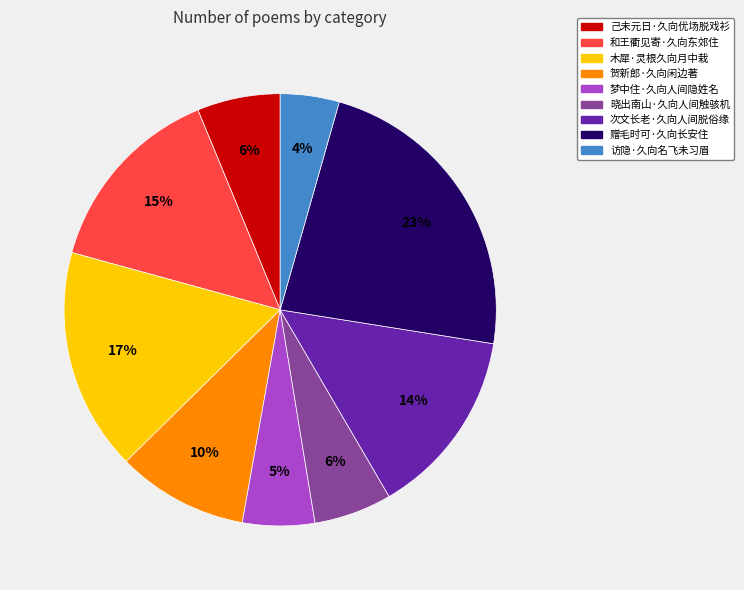

Does 访隐·久向名飞未习眉 represent more than half of the total?

No